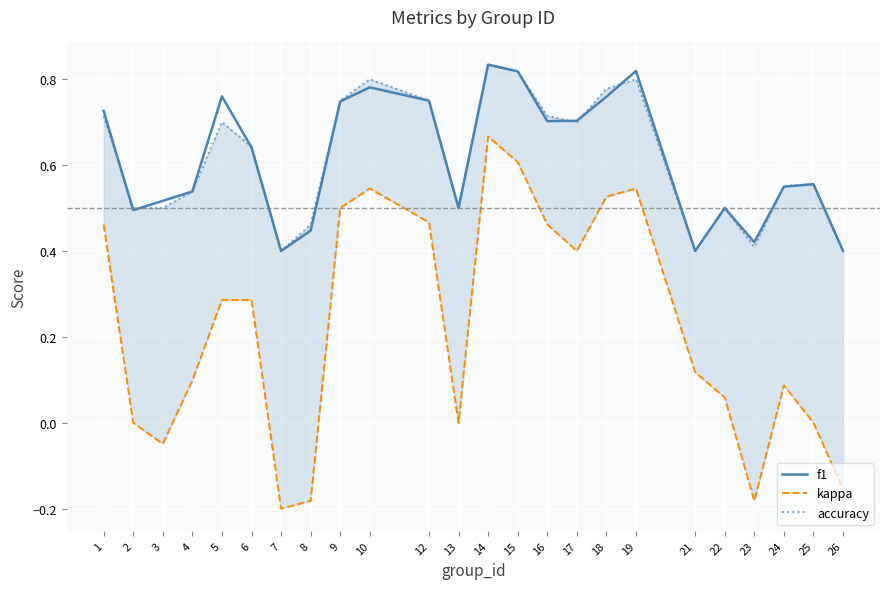

Reading right to left, transcribe all the data shown in this chart.

f1: 26=0.4	25=0.6	24=0.5	23=0.4	22=0.5	21=0.4	19=0.8	18=0.8	17=0.7	16=0.7	15=0.8	14=0.8	13=0.5	12=0.8	10=0.8	9=0.7	8=0.4	7=0.4	6=0.6	5=0.8	4=0.5	3=0.5	2=0.5	1=0.7
kappa: 26=-0.2	25=0.0	24=0.1	23=-0.2	22=0.1	21=0.1	19=0.5	18=0.5	17=0.4	16=0.5	15=0.6	14=0.7	13=0.0	12=0.5	10=0.5	9=0.5	8=-0.2	7=-0.2	6=0.3	5=0.3	4=0.1	3=-0.0	2=0.0	1=0.5
accuracy: 26=0.4	25=0.6	24=0.6	23=0.4	22=0.5	21=0.4	19=0.8	18=0.8	17=0.7	16=0.7	15=0.8	14=0.8	13=0.5	12=0.8	10=0.8	9=0.8	8=0.5	7=0.4	6=0.6	5=0.7	4=0.5	3=0.5	2=0.5	1=0.7